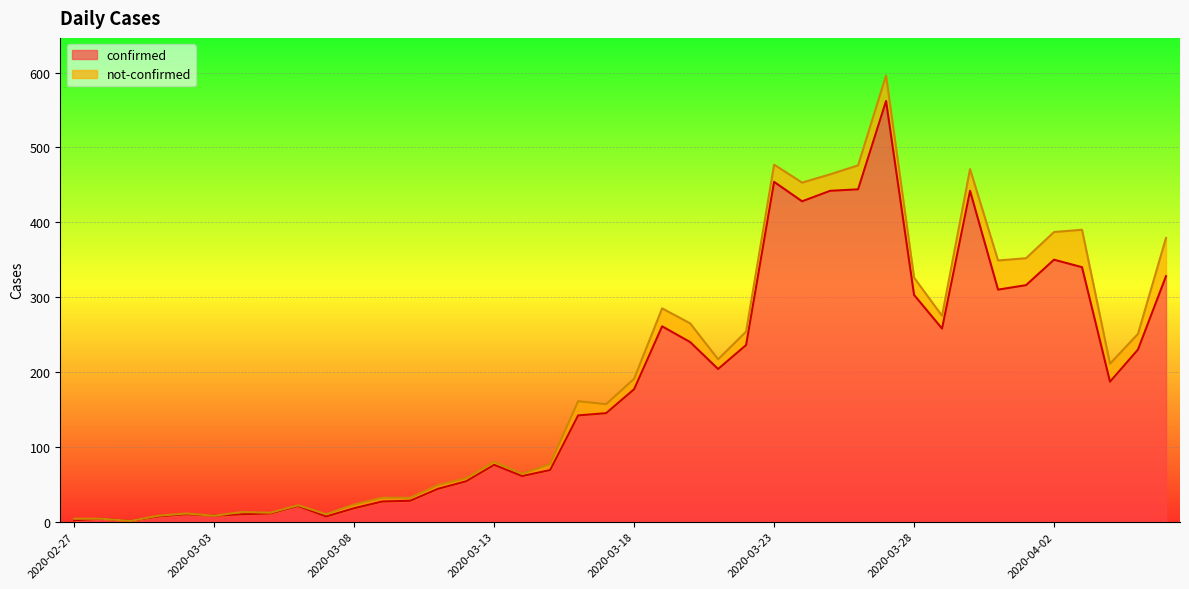

Rank the categories by value from highest to lowest.

2020-03-27, 2020-03-23, 2020-03-26, 2020-03-25, 2020-03-30, 2020-03-24, 2020-04-02, 2020-04-03, 2020-04-06, 2020-04-01, 2020-03-31, 2020-03-28, 2020-03-19, 2020-03-29, 2020-03-20, 2020-03-22, 2020-04-05, 2020-03-21, 2020-04-04, 2020-03-18, 2020-03-17, 2020-03-16, 2020-03-13, 2020-03-15, 2020-03-14, 2020-03-12, 2020-03-11, 2020-03-10, 2020-03-09, 2020-03-06, 2020-03-08, 2020-03-05, 2020-03-02, 2020-03-04, 2020-03-03, 2020-03-01, 2020-03-07, 2020-02-28, 2020-02-27, 2020-02-29